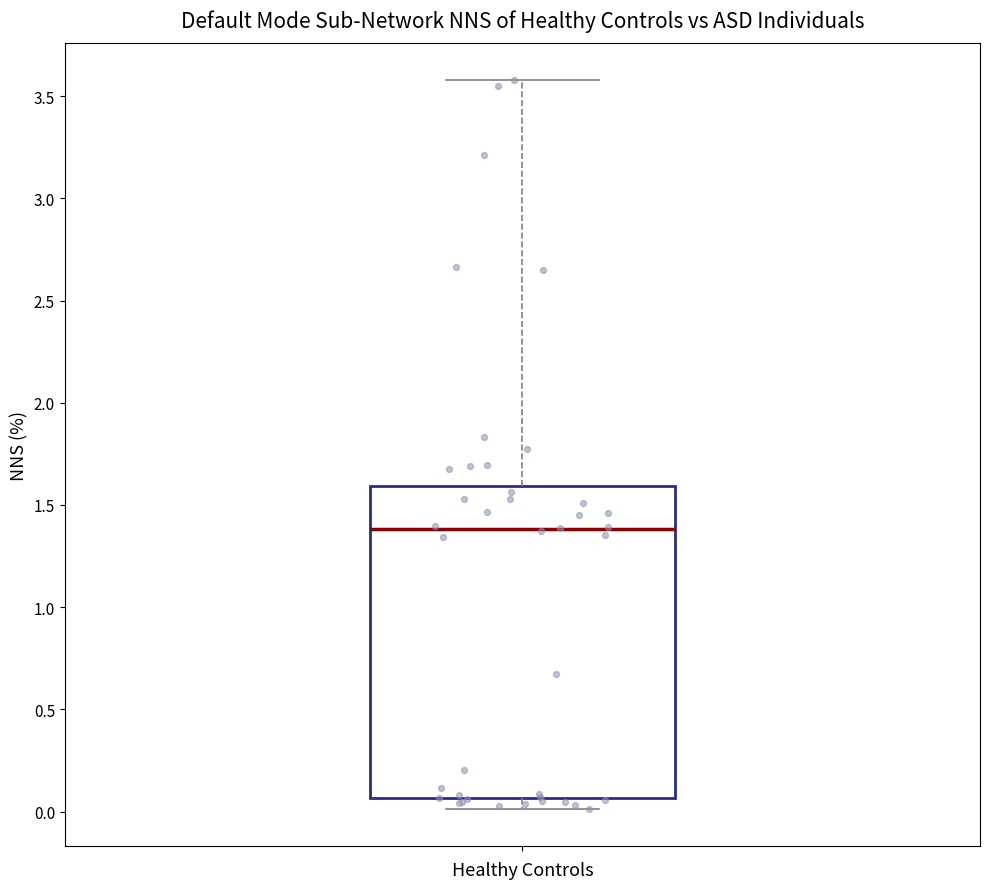

Transcribe this box plot: give where the median line is, the range the box spans, and where the two whiskers end, as read against the y-axis. The values are not printed on the chart, so give them approximately, as read against the axis.

median 1.40, box 0.05 to 1.60, whiskers 0.00 to 3.60